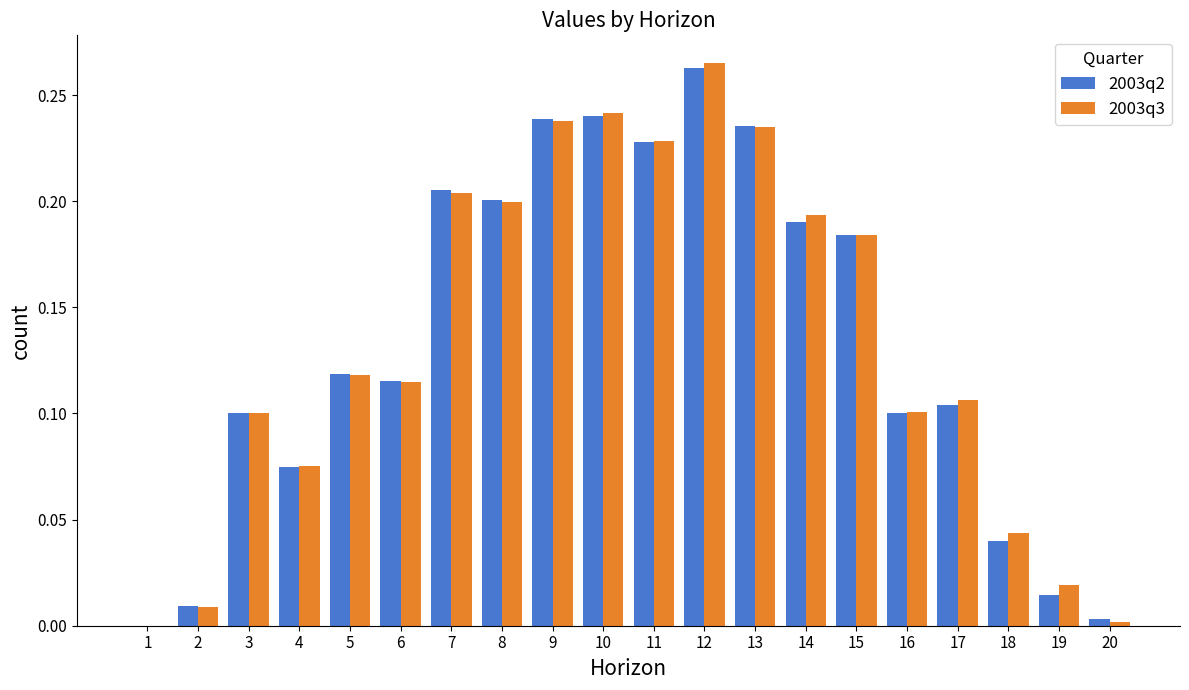

Between 8 and 13, which series saw the biggest shift?

2003q2